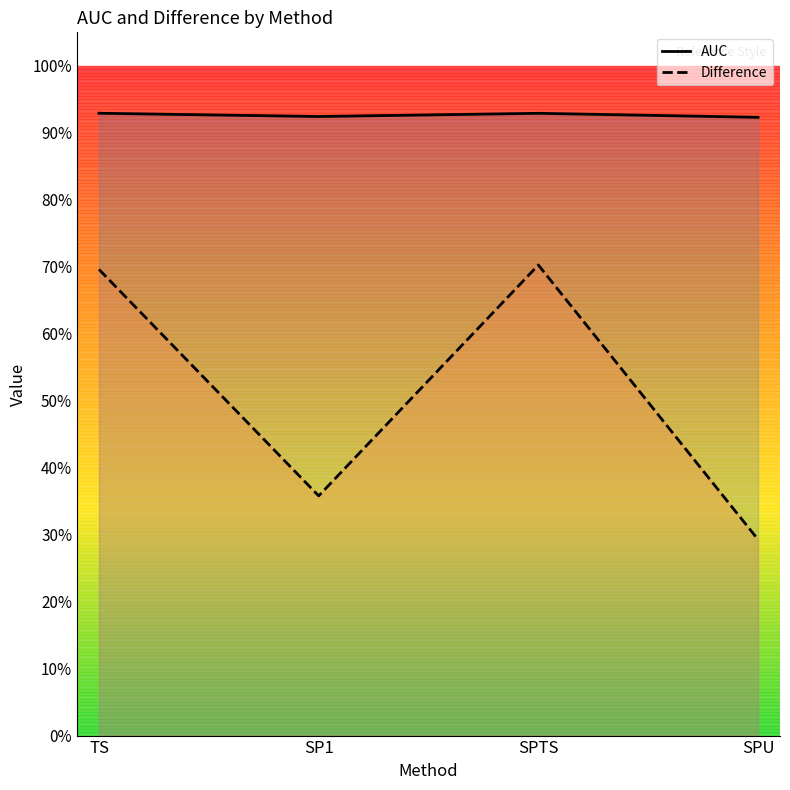

Rank the series by their average value, from highest to lowest.

AUC, Difference